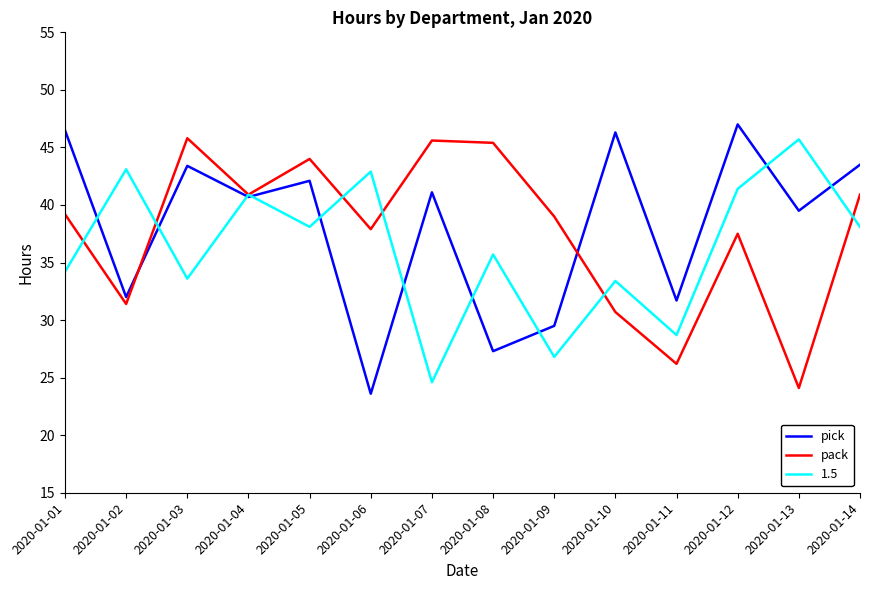

Rank the series at 2020-01-03 from lowest to highest value.

1.5, pick, pack